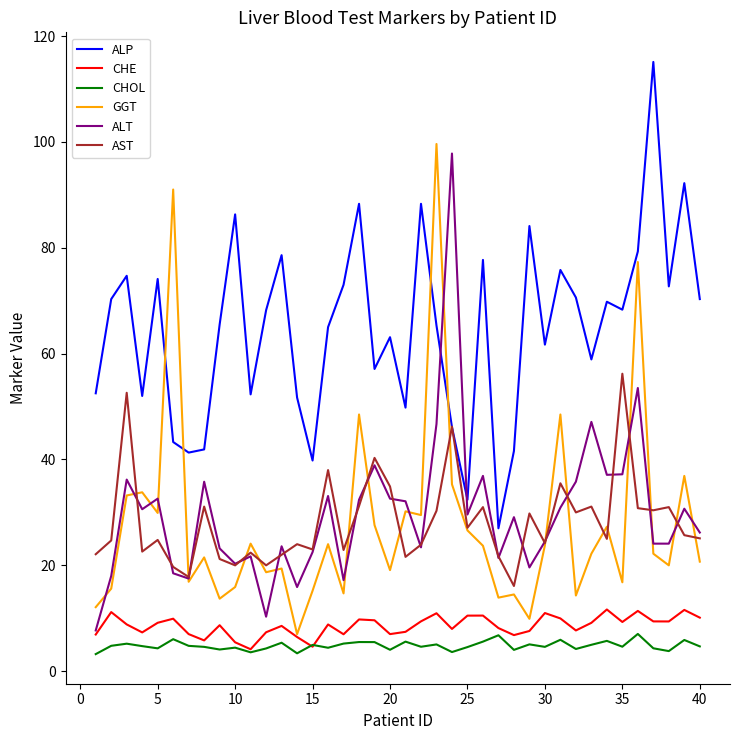

What is the maximum value shown in the chart?

115.1